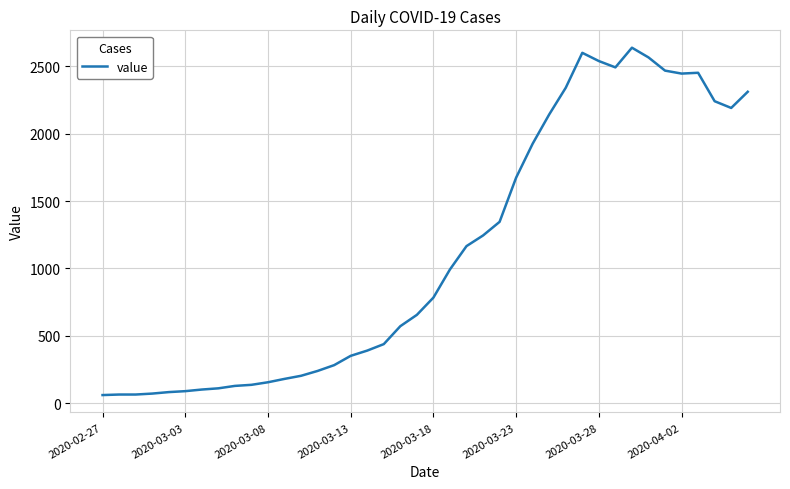

What is the maximum value shown in the chart?

2638